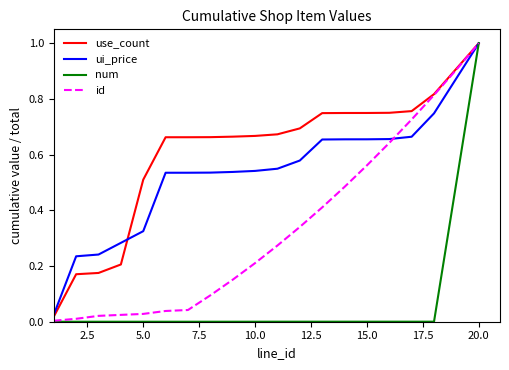

Which series has the largest total across all categories?

use_count